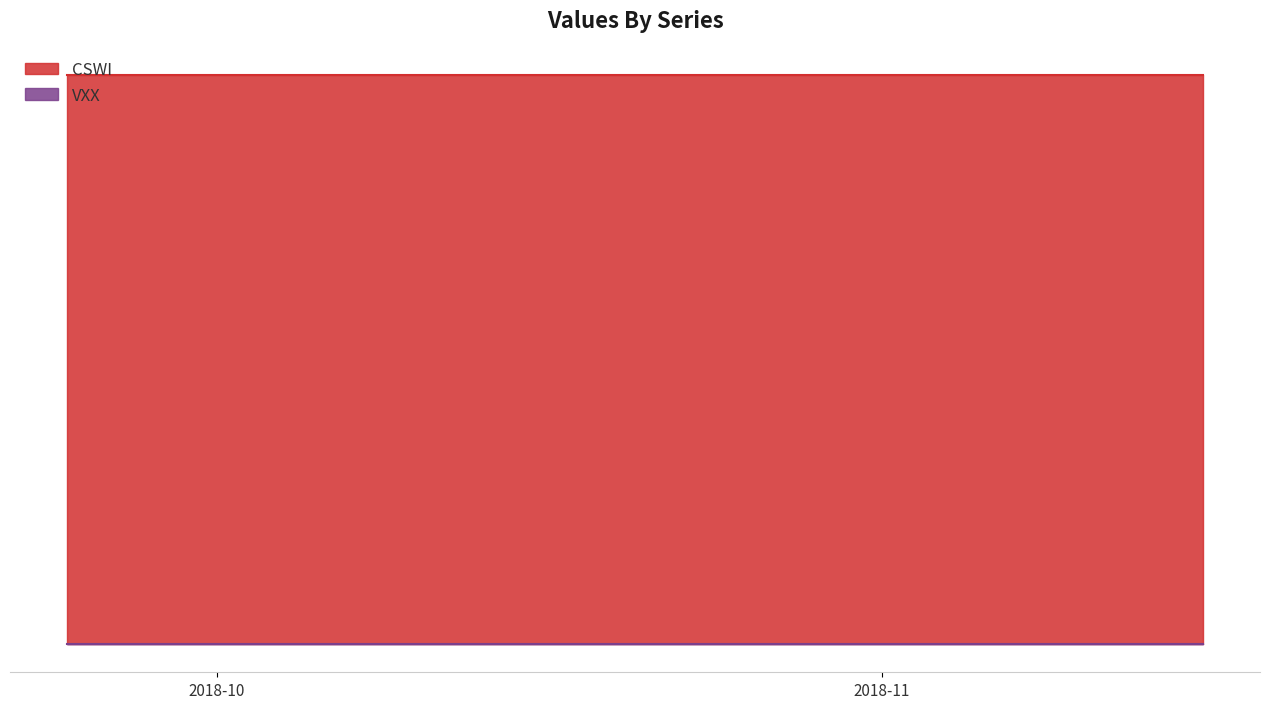

The VXX series shows 0 at 2018-10-15. True or false?

True